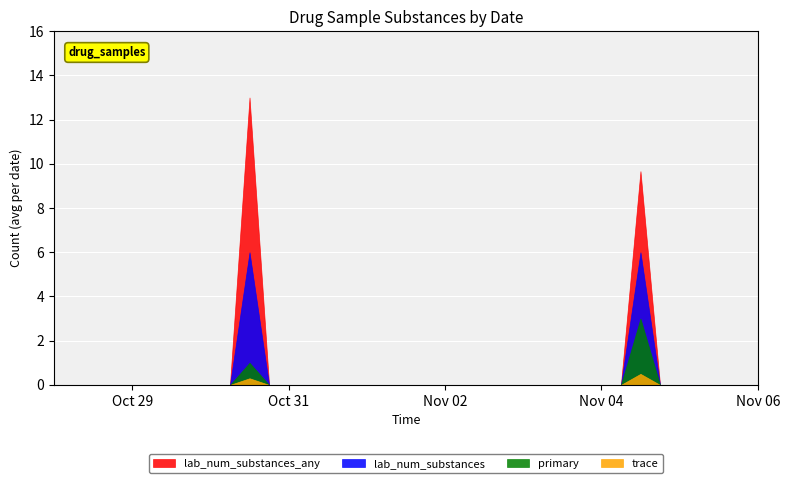

What is the difference between the highest and lowest values at 7?

13